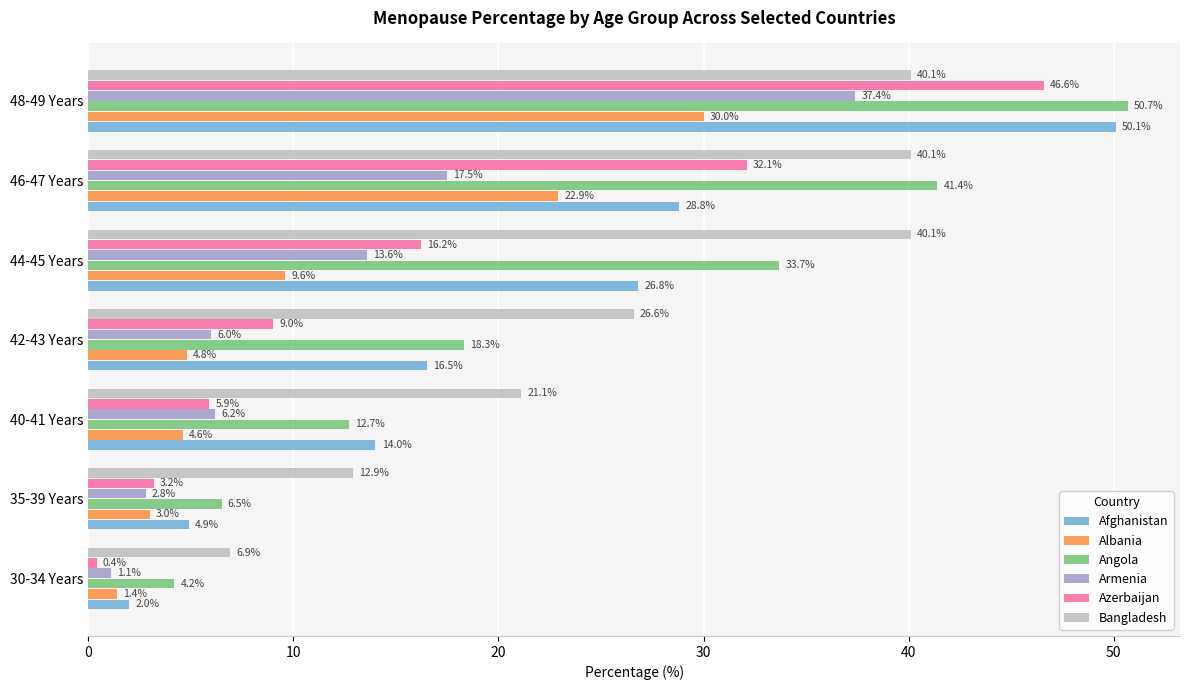

What is the sum of all Bangladesh values?

187.8